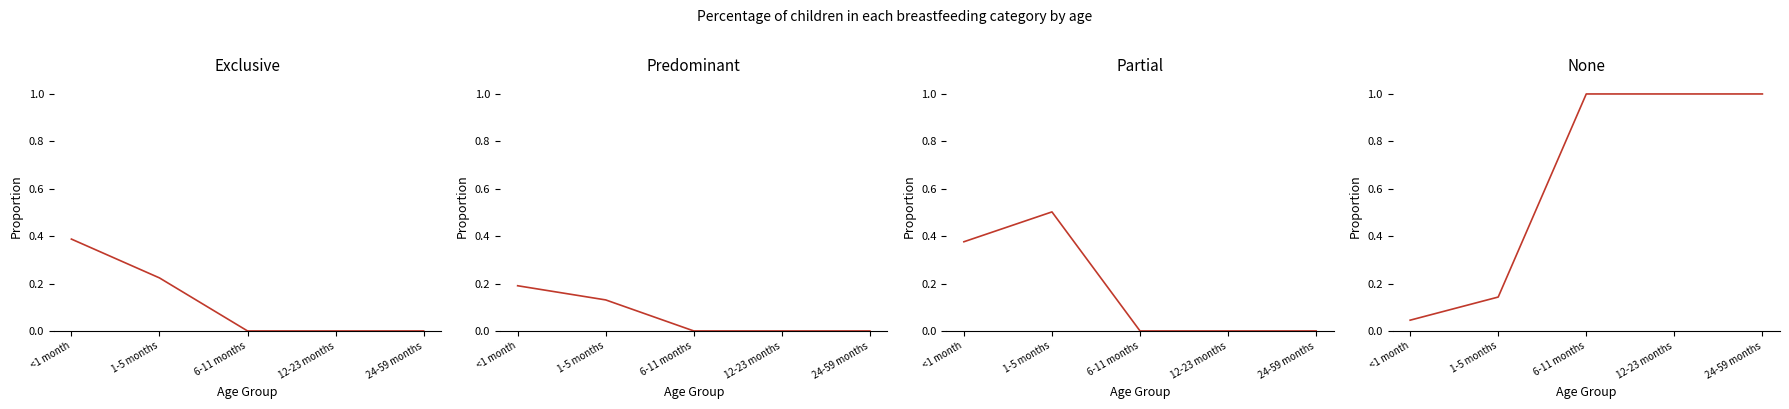

What is the difference between the second highest and minimum values in the None series?

1.0